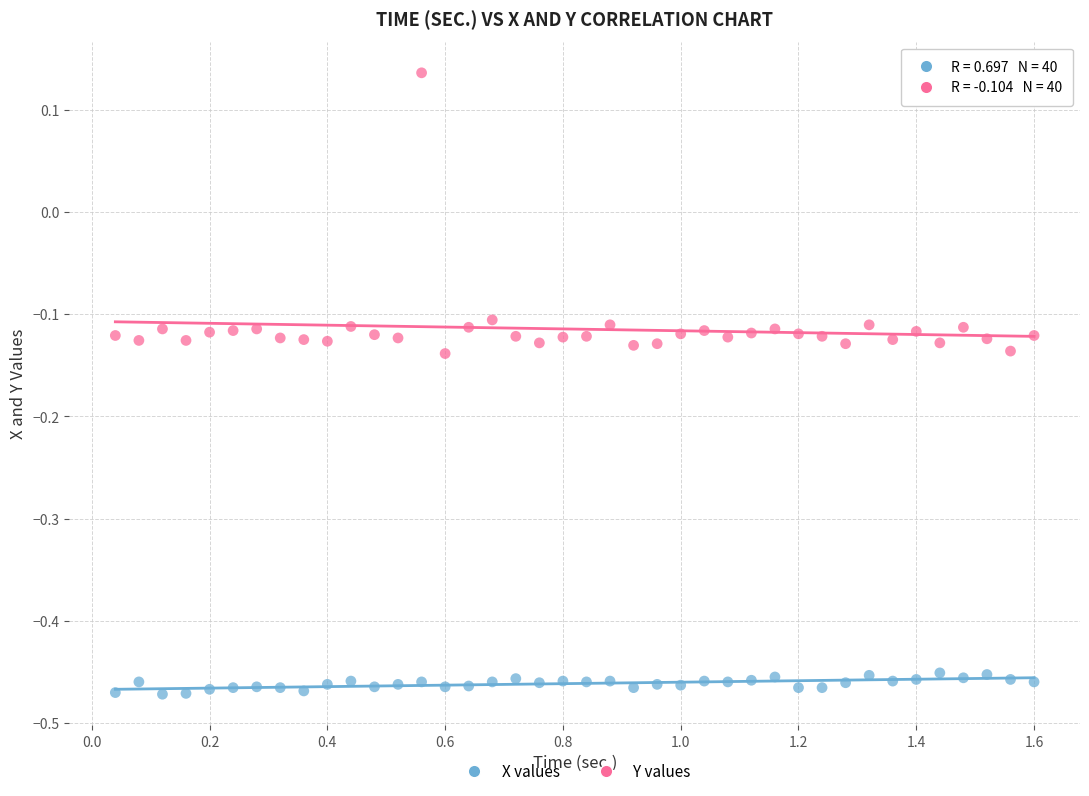

Which series has the largest Y range (max minus min)?

Y values